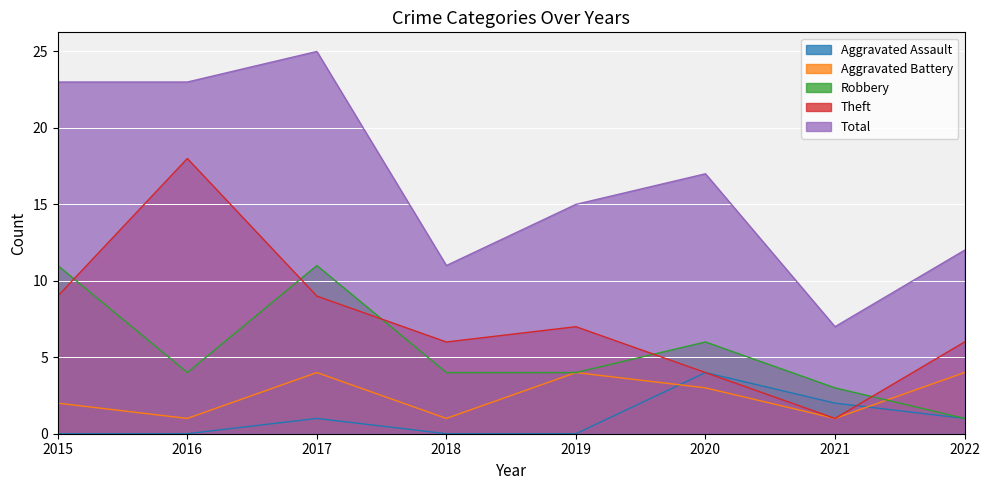

What are all the series names shown in the legend?

Aggravated Assault, Aggravated Battery, Robbery, Theft, Total